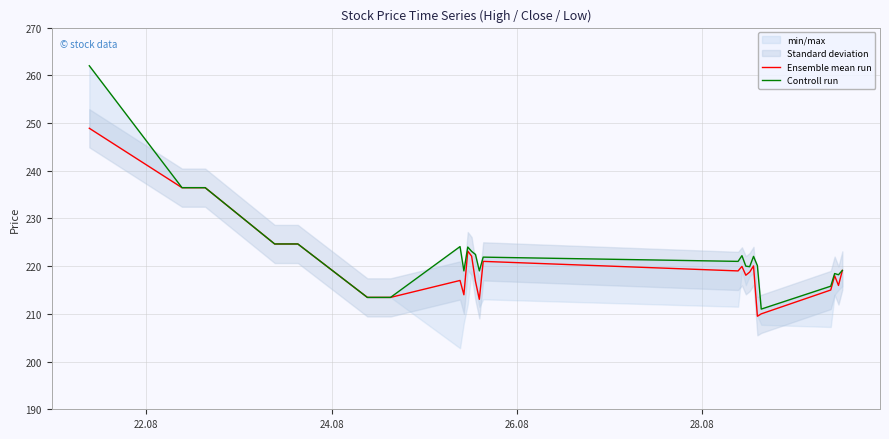

Where does the Controll run series first go above 222?

22.08